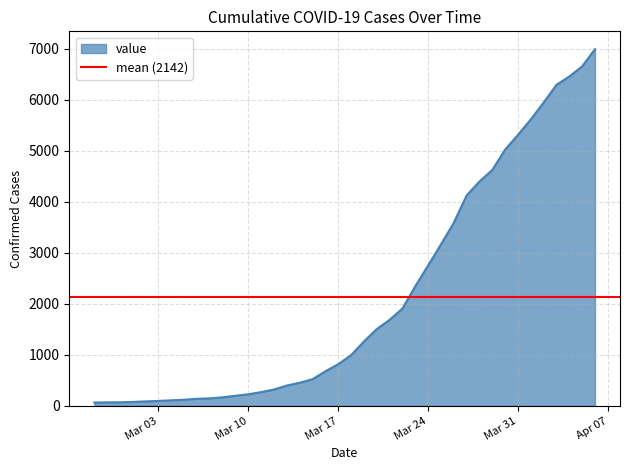

At which category does the chart reach its peak across all series?

2020-04-06